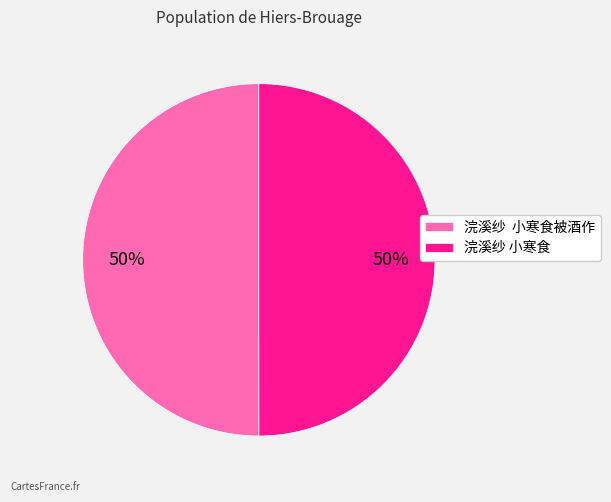

To the nearest percent, what portion does 浣溪纱 小寒食被酒作 represent?

50%